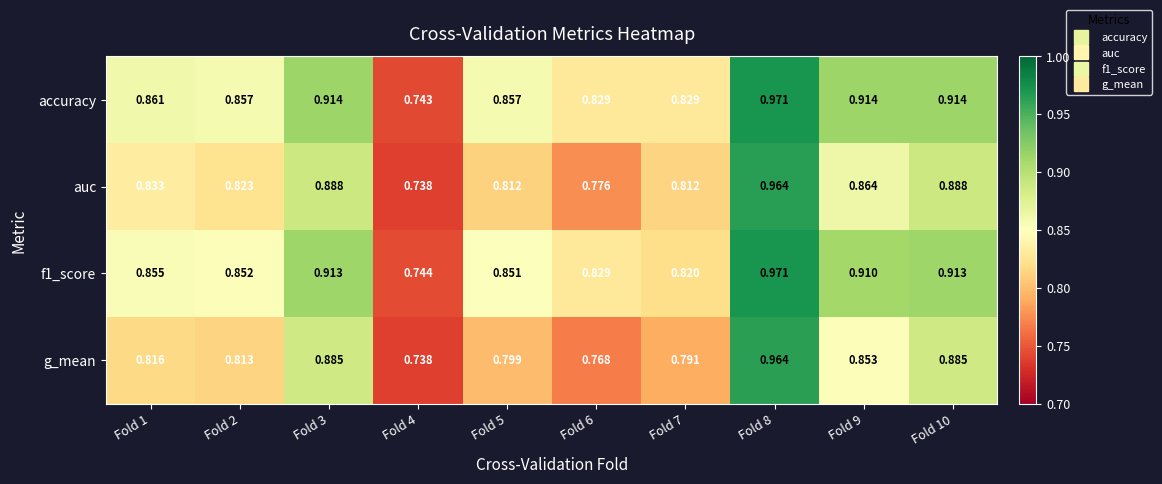

Which series changed the most between Fold 1 and Fold 5?

auc